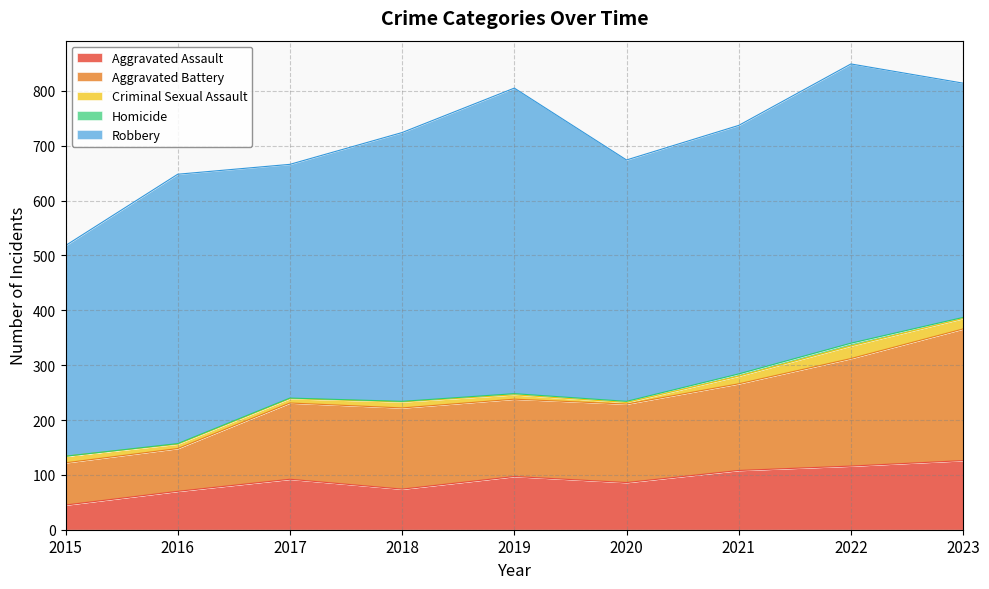

True or false: Aggravated Assault has more than 0 interior local peaks.

True